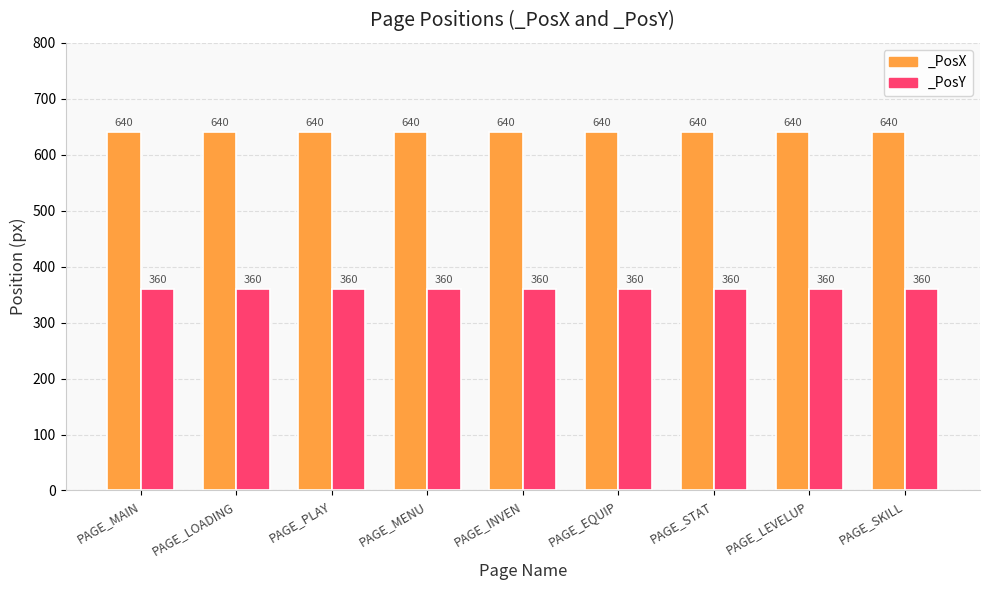

What is the smallest value displayed?

360